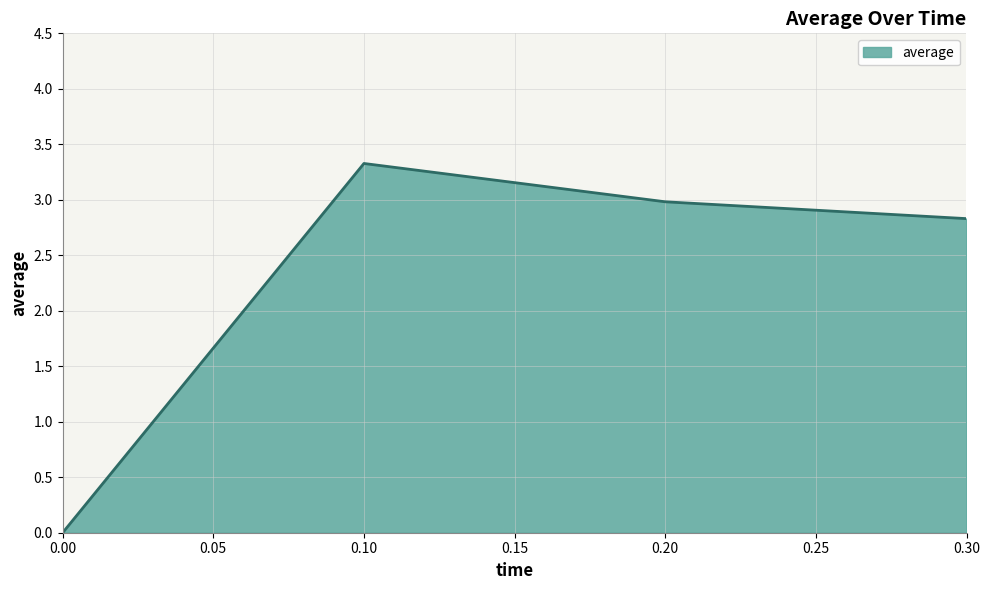

What is the difference between the maximum and minimum values?

3.3